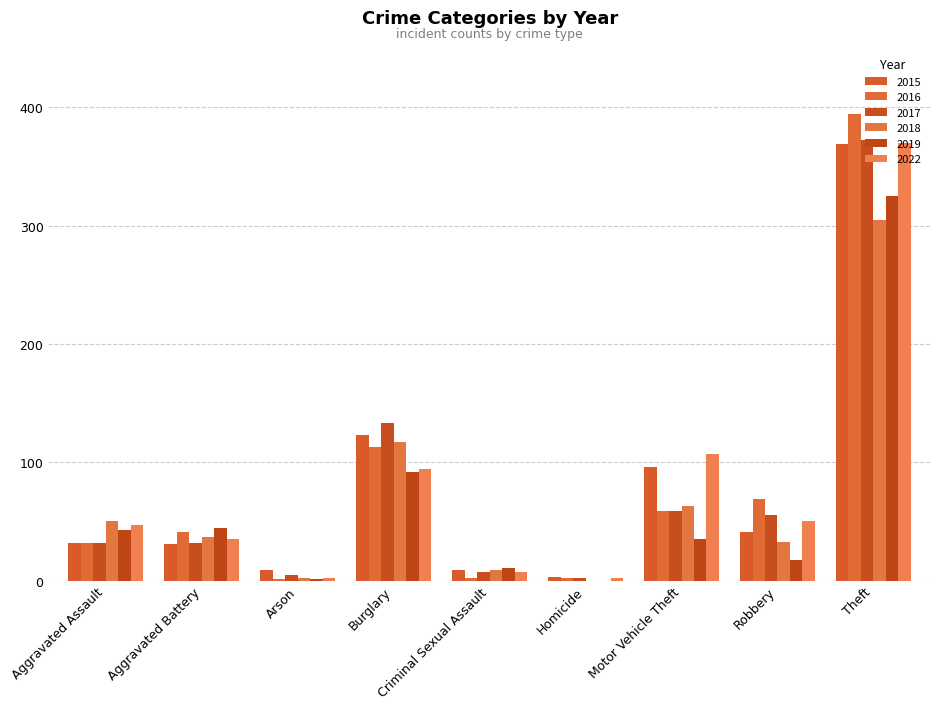

Which series has the largest total across all categories?

2022